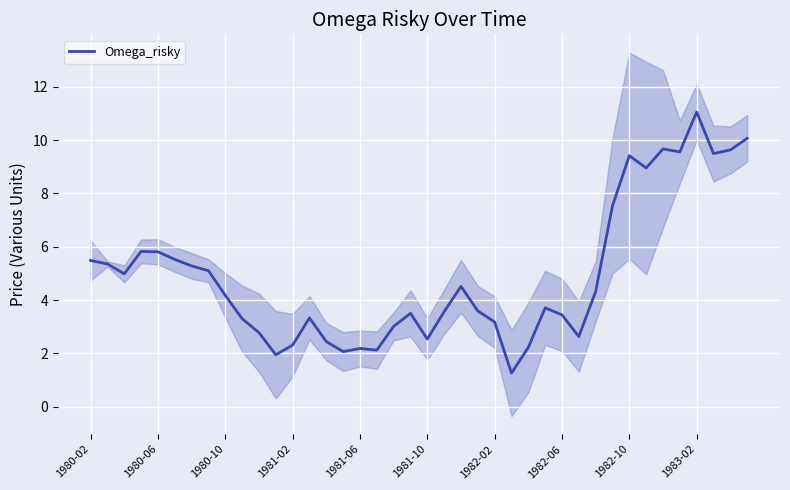

The Omega_risky series shows 3.4 at 1982-06. True or false?

True